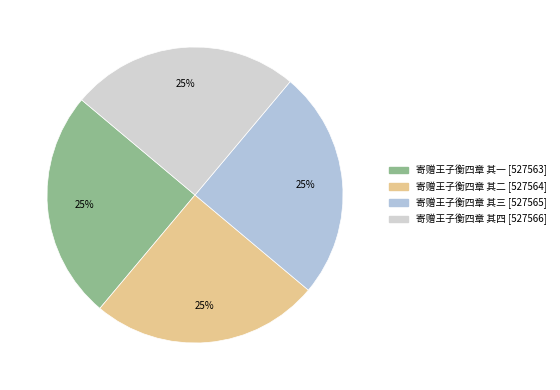

True or false: 寄赠王子衡四章 其三 accounts for 25% of the total.

True